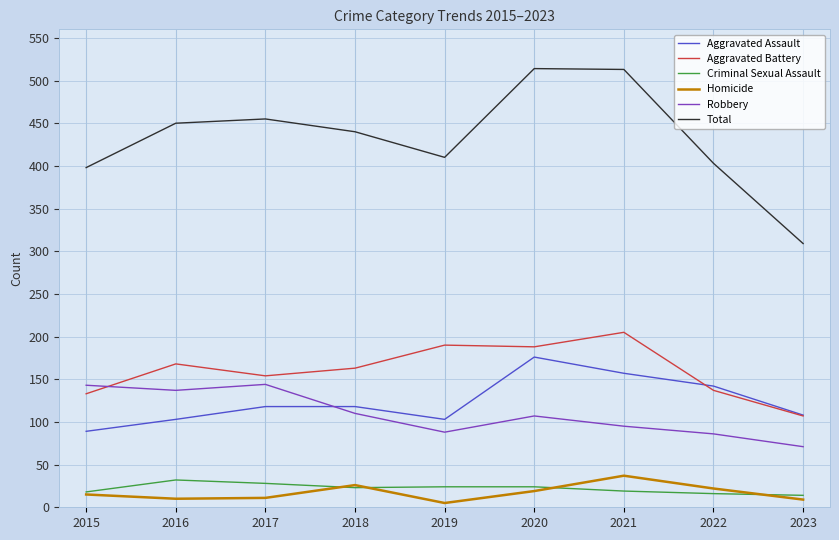

Which series has the widest spread of values?

Total